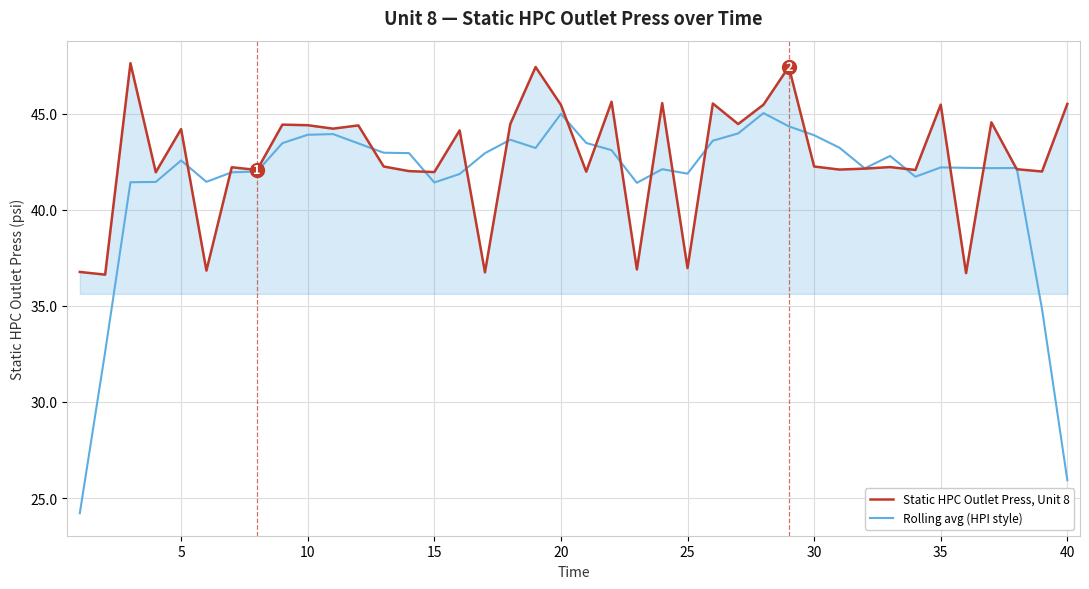

Which series has the largest total across all categories?

Static HPC Outlet Press, Unit 8